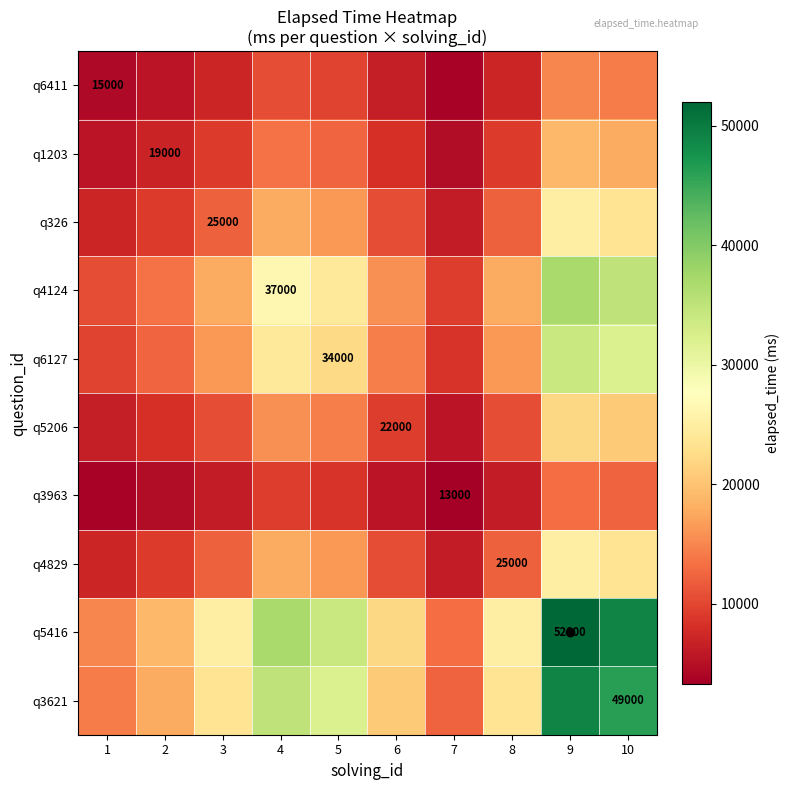

At which category is the sum across all series the highest?

9